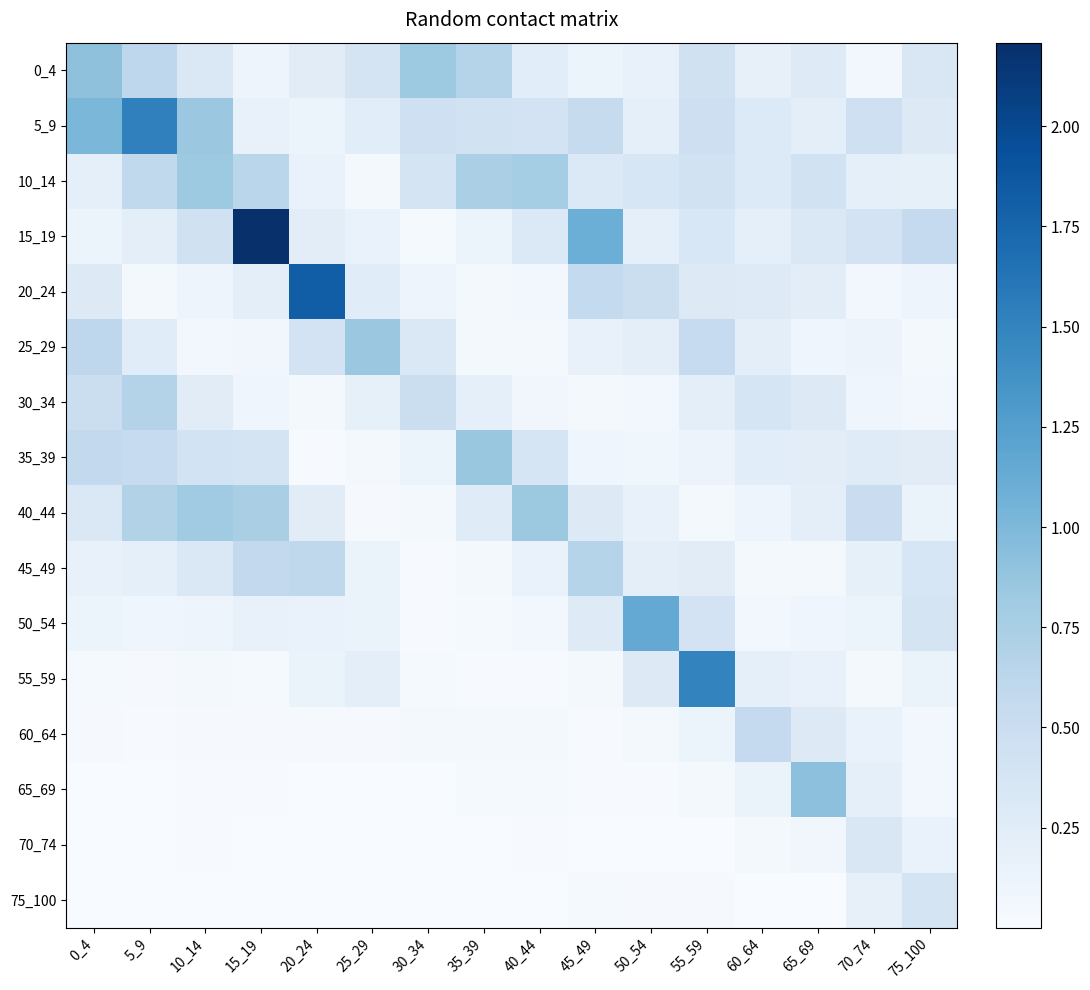

What is the difference between the highest and lowest values at 50_54?

1.1